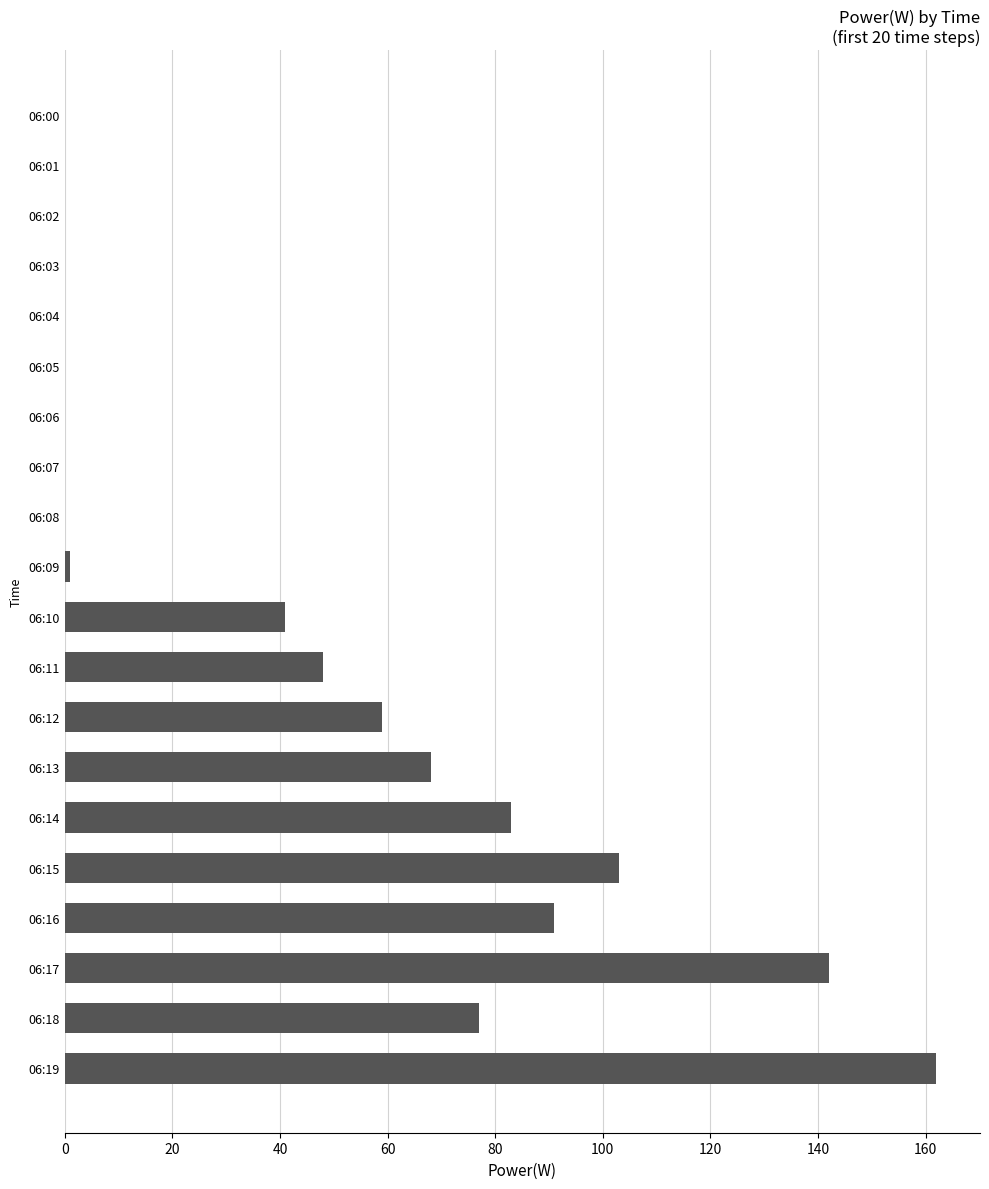

What is the sum of all values?

875